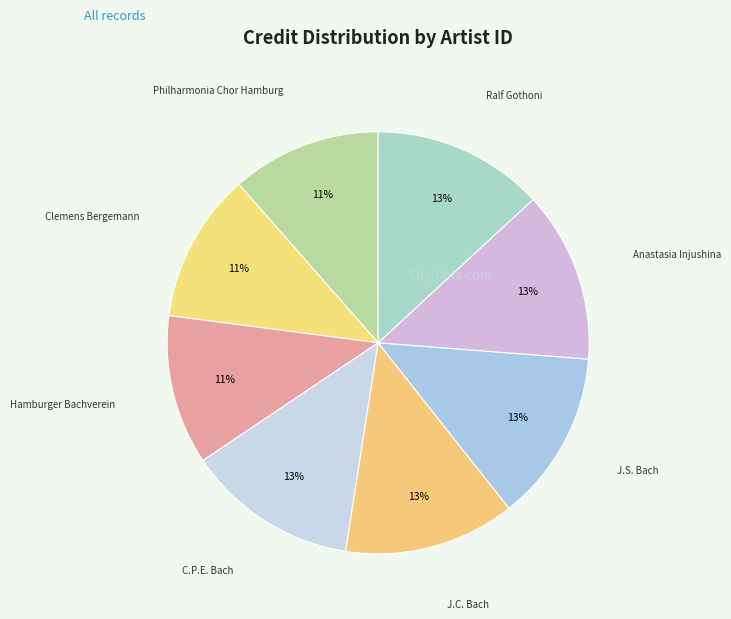

To the nearest percent, what portion does Anastasia Injushina represent?

13%